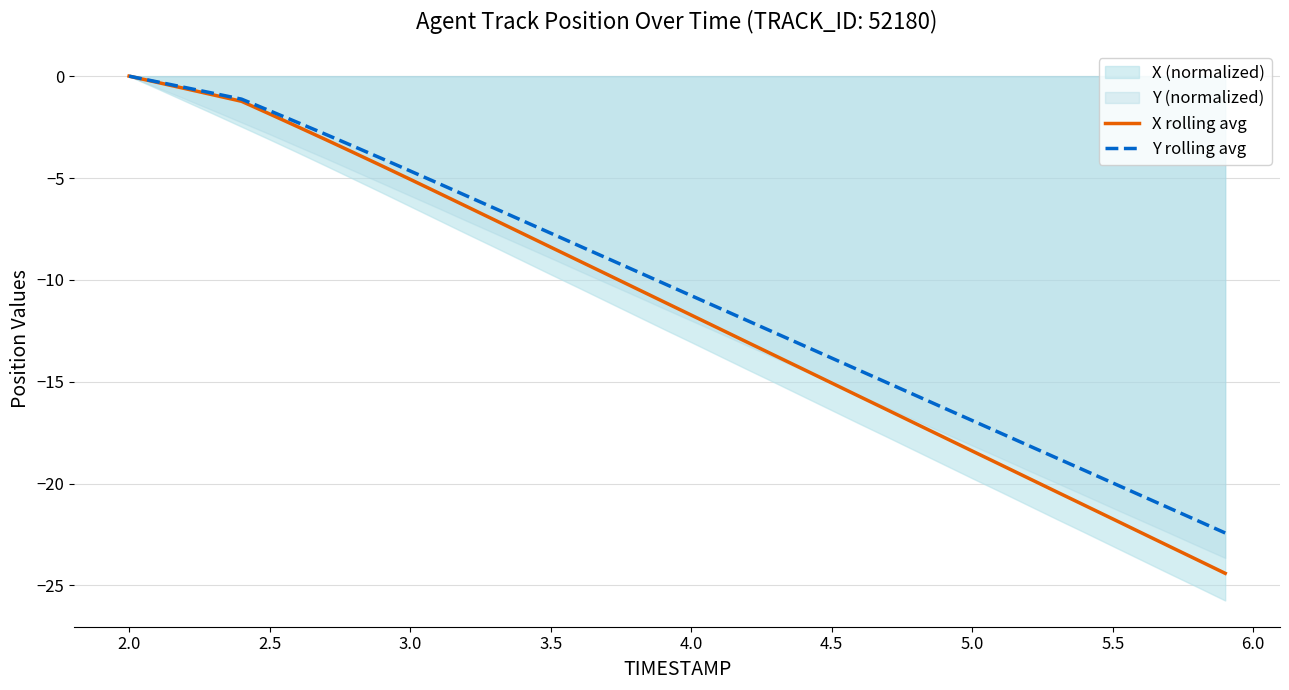

Does the chart display data point markers on the line(s)?

No